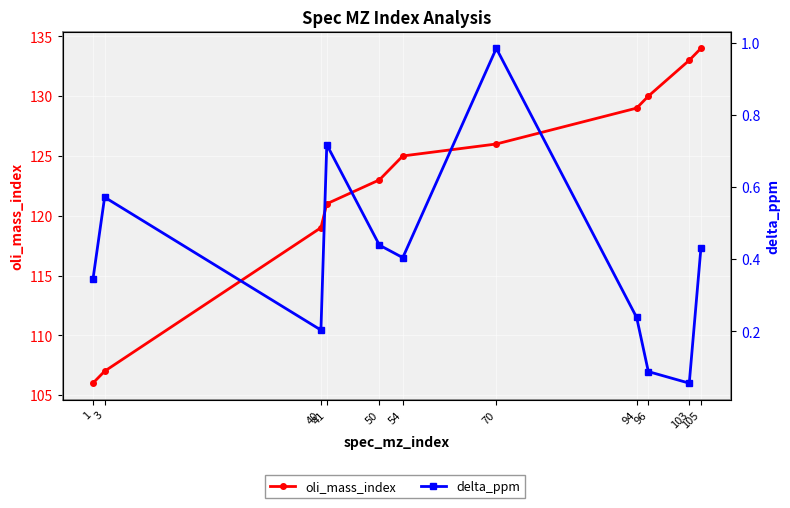

How many lines are shown in the chart?

2